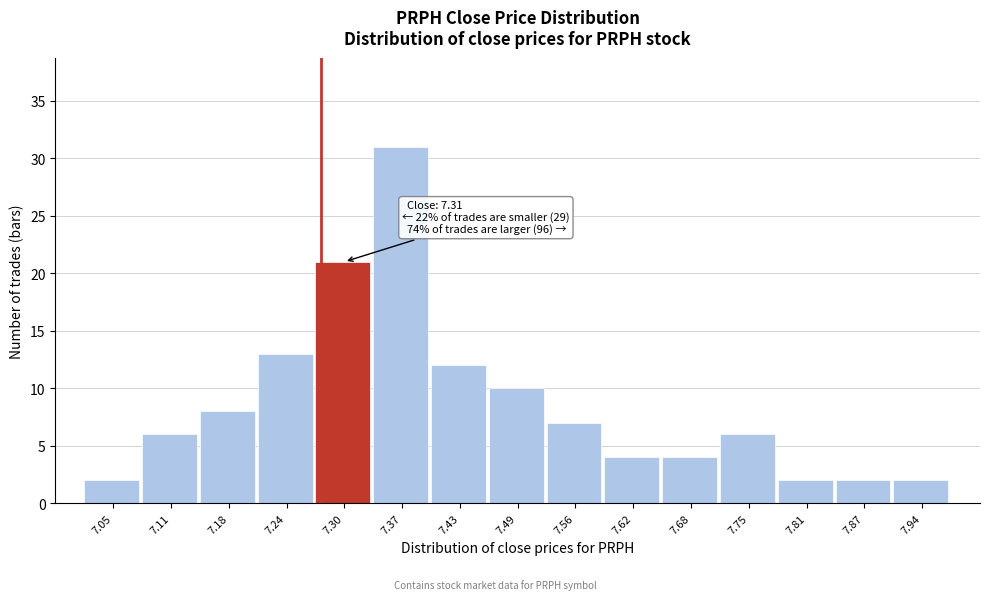

Reading right to left, extract all data points from this chart.

7.94=2	7.87=2	7.81=2	7.75=6	7.68=4	7.62=4	7.56=7	7.49=10	7.43=12	7.37=31	7.30=21	7.24=13	7.18=8	7.11=6	7.05=2